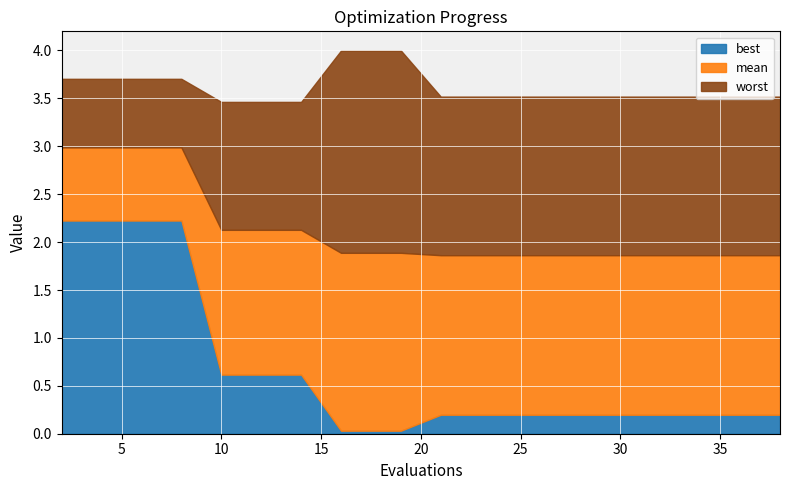

Reading left to right, transcribe all the data shown in this chart.

mean: 2=3.0	4=3.0	6=3.0	8=3.0	10=2.1	12=2.1	14=2.1	16=1.9	17=1.9	19=1.9	21=1.9	23=1.9	25=1.9	27=1.9	28=1.9	30=1.9	32=1.9	34=1.9	36=1.9	38=1.9
best: 2=2.2	4=2.2	6=2.2	8=2.2	10=0.6	12=0.6	14=0.6	16=0.0	17=0.0	19=0.0	21=0.2	23=0.2	25=0.2	27=0.2	28=0.2	30=0.2	32=0.2	34=0.2	36=0.2	38=0.2
worst: 2=3.7	4=3.7	6=3.7	8=3.7	10=3.5	12=3.5	14=3.5	16=4.0	17=4.0	19=4.0	21=3.5	23=3.5	25=3.5	27=3.5	28=3.5	30=3.5	32=3.5	34=3.5	36=3.5	38=3.5